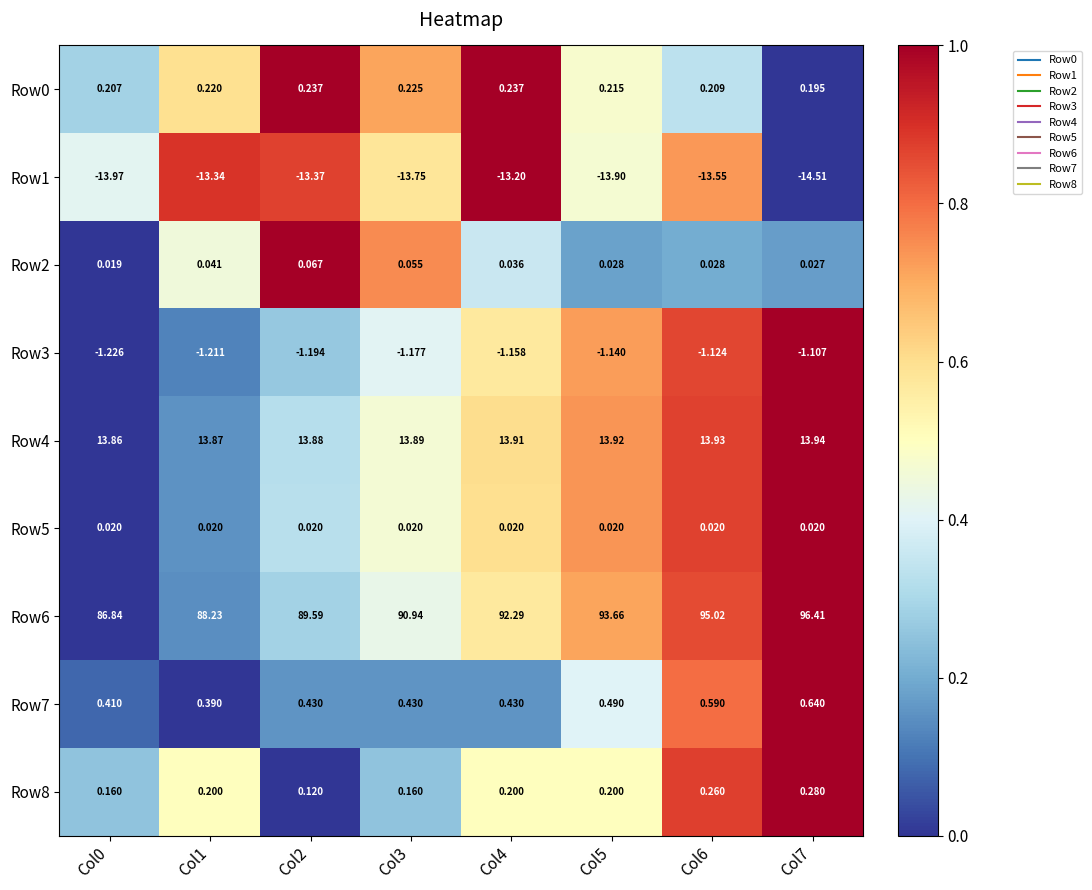

Count the number of categories in the chart.

8